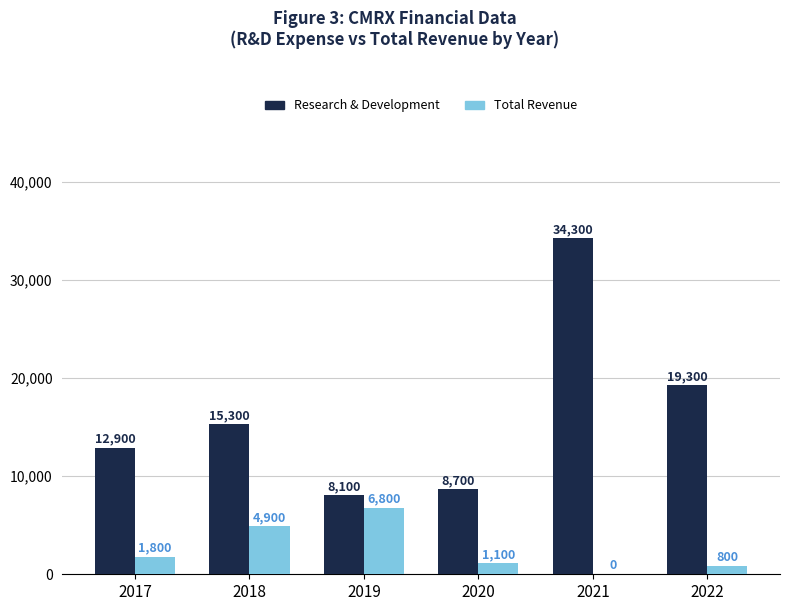

Reading left to right, transcribe all the data shown in this chart.

Research & Development: 2017=12900	2018=15300	2019=8100	2020=8700	2021=34300	2022=19300
Total Revenue: 2017=1800	2018=4900	2019=6800	2020=1100	2021=0	2022=800